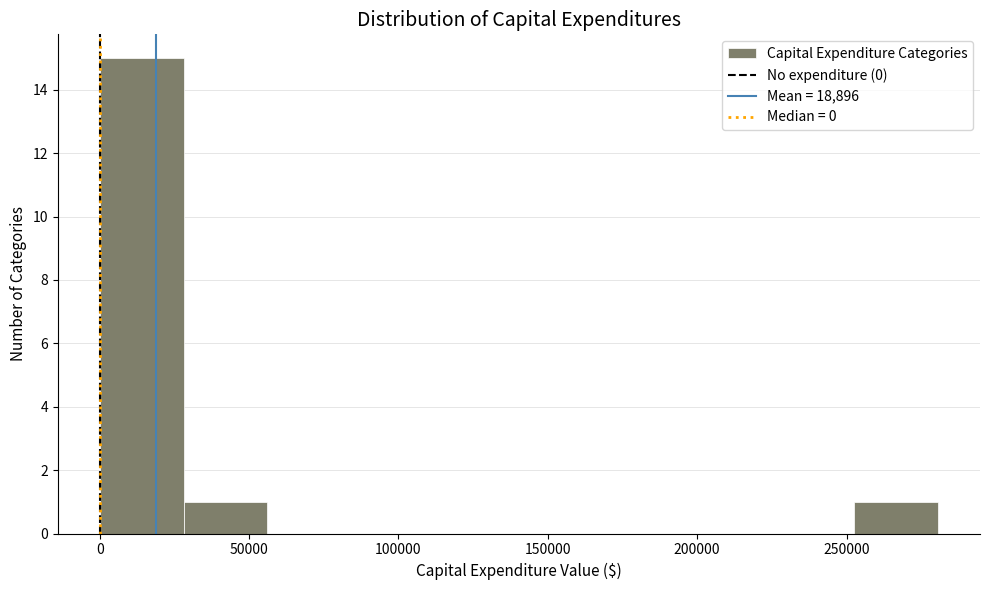

What is the height of the bar covering 0 to 30000 on the x-axis? Neither the bar edges nor the heights are printed on the chart, so give them approximately, as read against the axes.

15